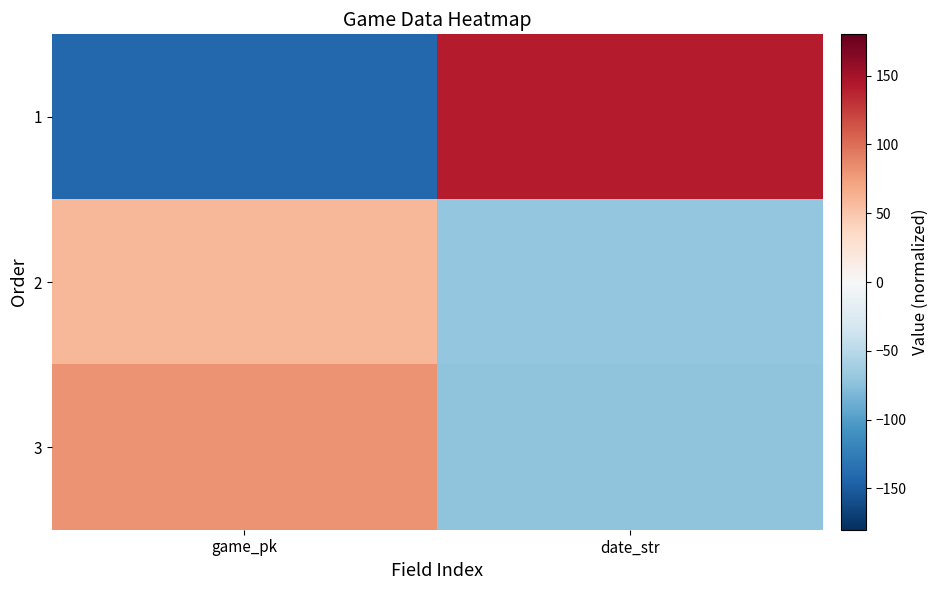

What is the difference between the highest and lowest values at game_pk?

221.9